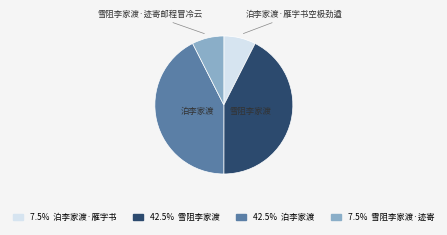

Is there a majority slice in this chart?

No